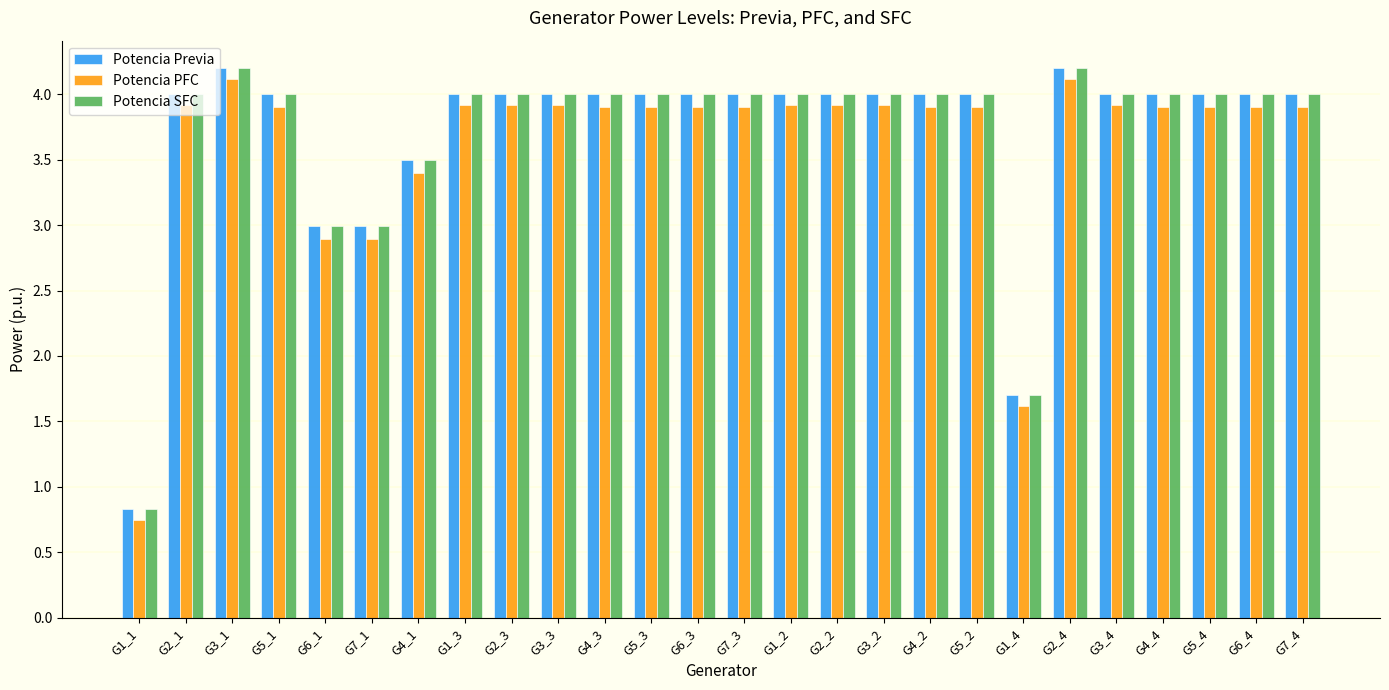

What is the sum of all Potencia Previa values?

96.4